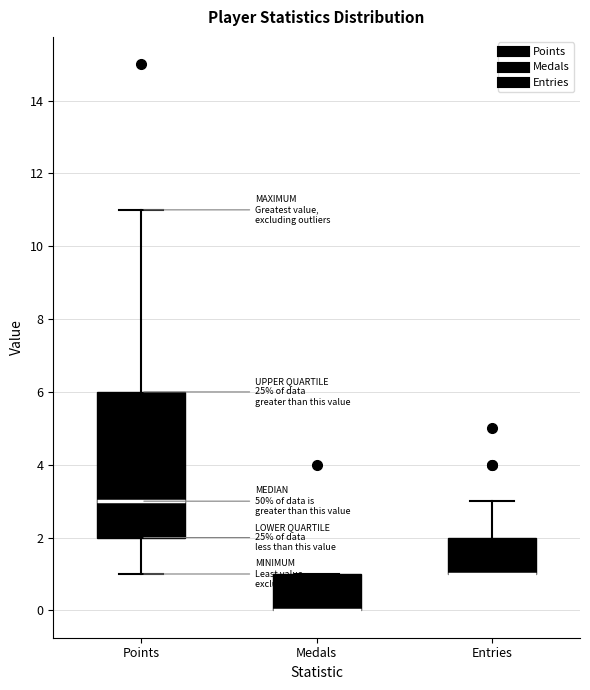

Where is the lower edge of the box for Entries on the y-axis? The values are not printed on the chart, so give them approximately, as read against the axis.

1